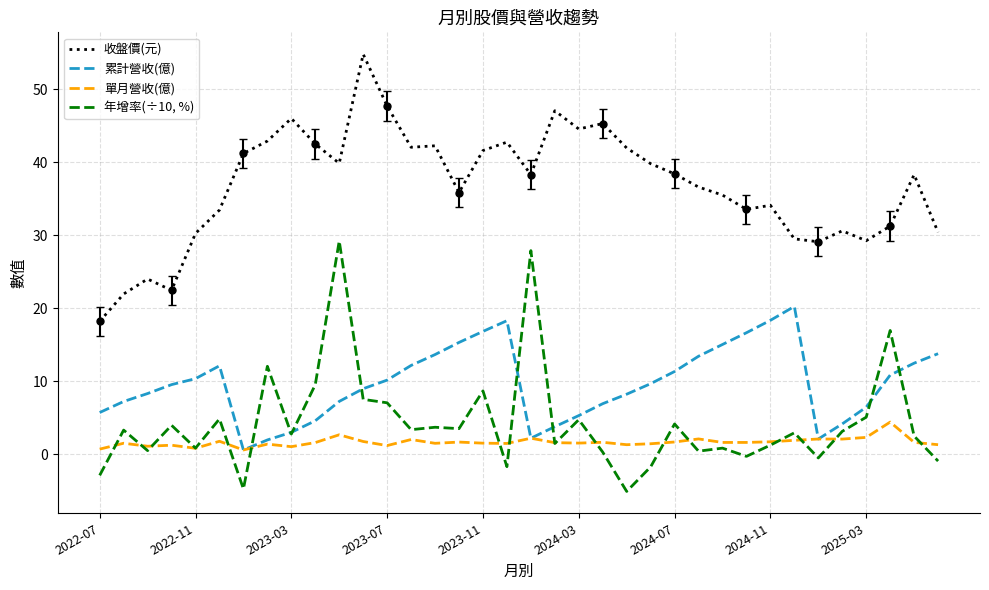

How many series are shown in this chart?

4